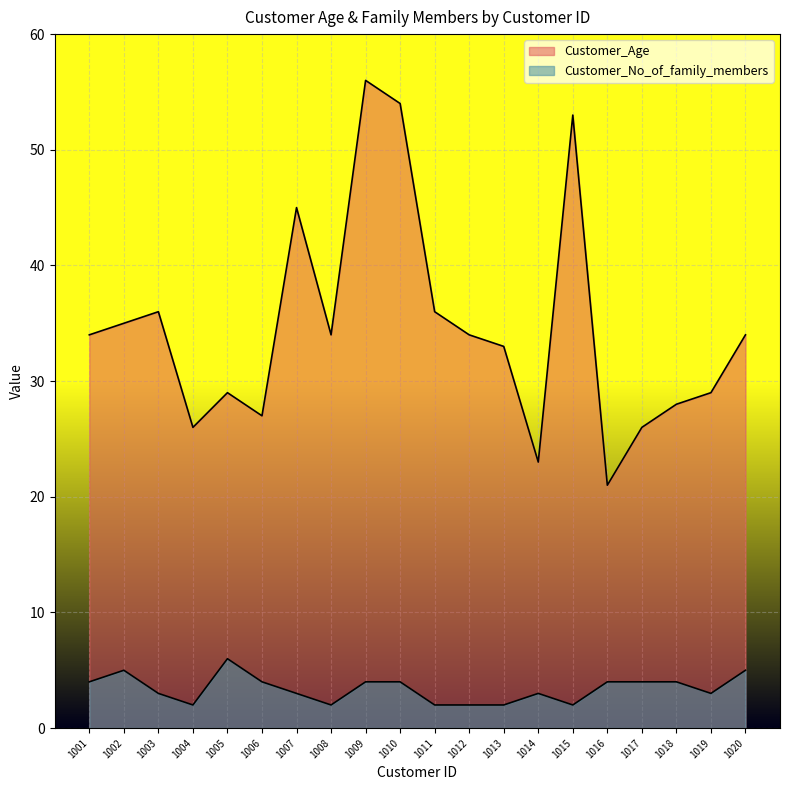

What is the difference between the highest and lowest values at 1014?

20